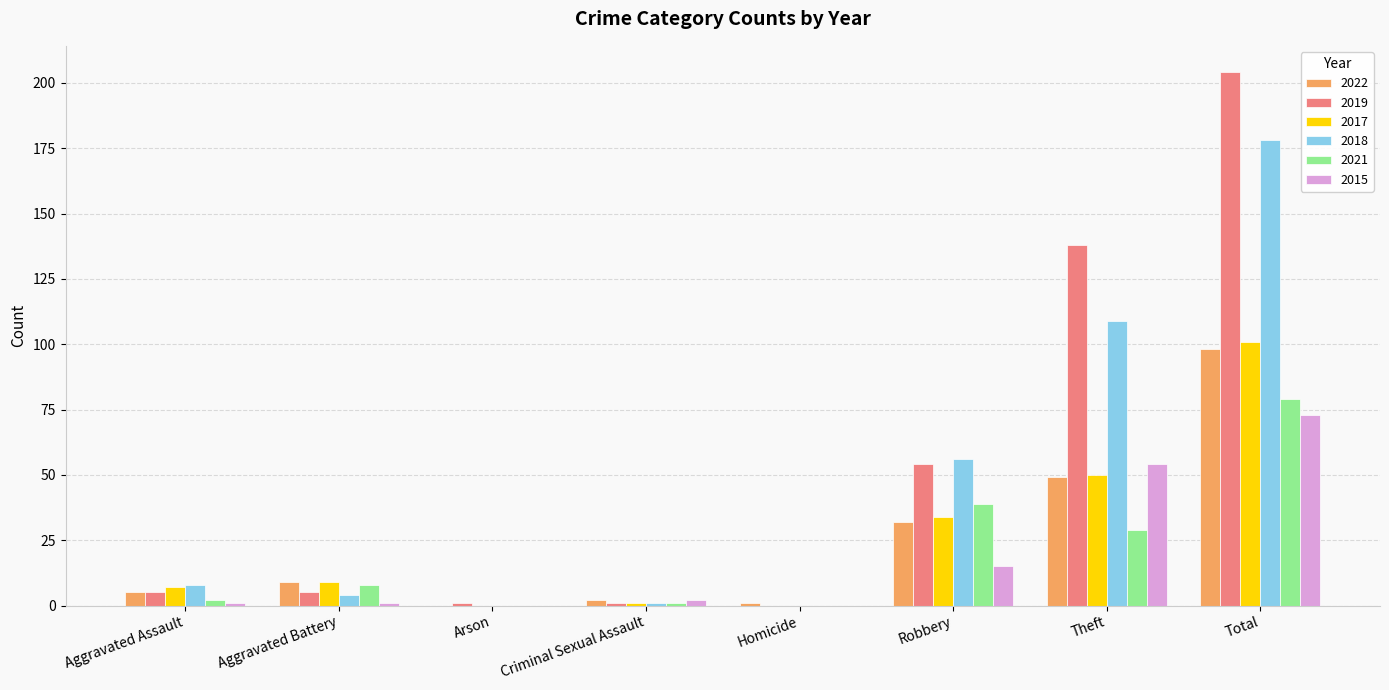

At which label does 2015 reach its peak?

Total